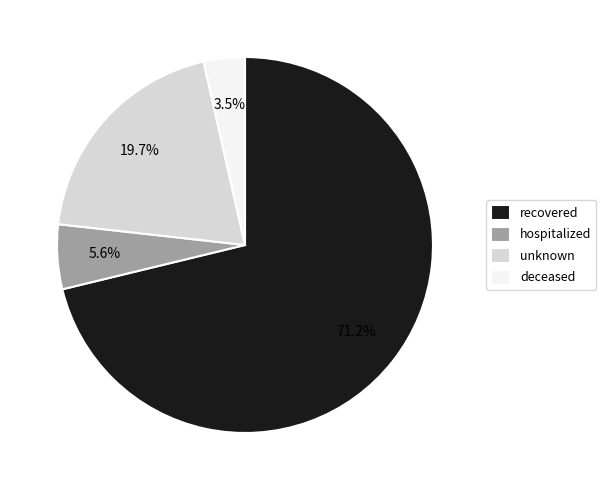

The recovered slice represents 81% of the pie. True or false?

False